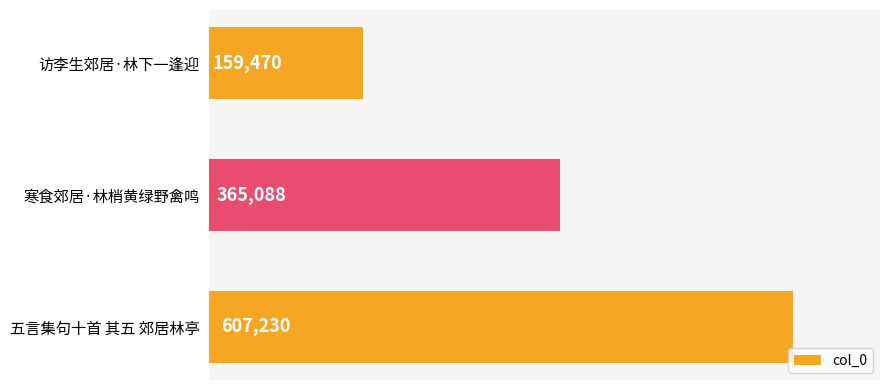

What is the label of the 2nd bar from the top?

寒食郊居·林梢黄绿野禽鸣